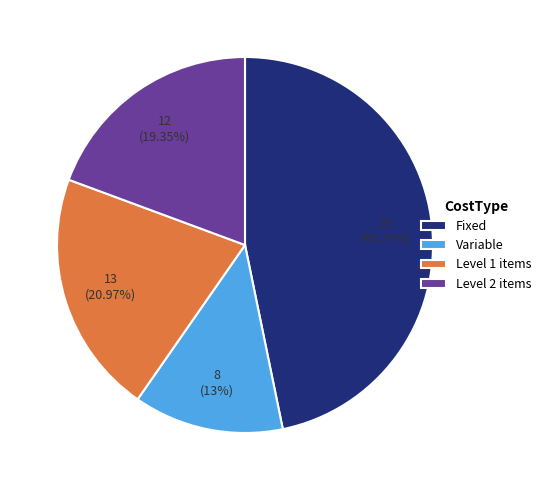

What is the smallest slice in the pie chart?

Variable